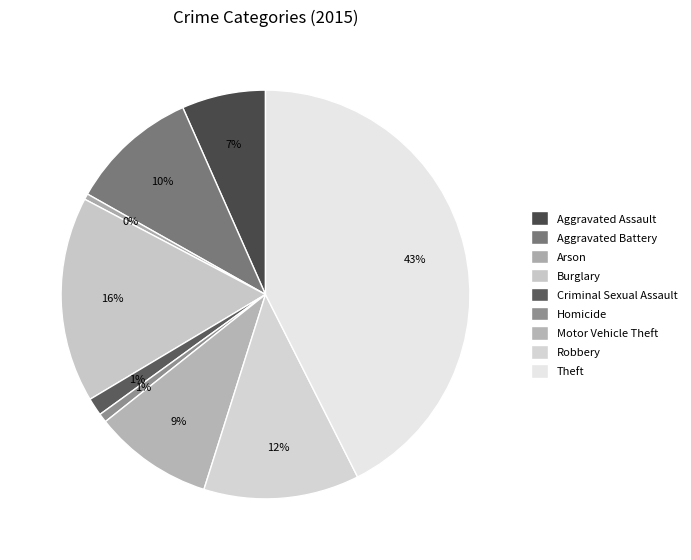

Which slice is the largest?

Theft